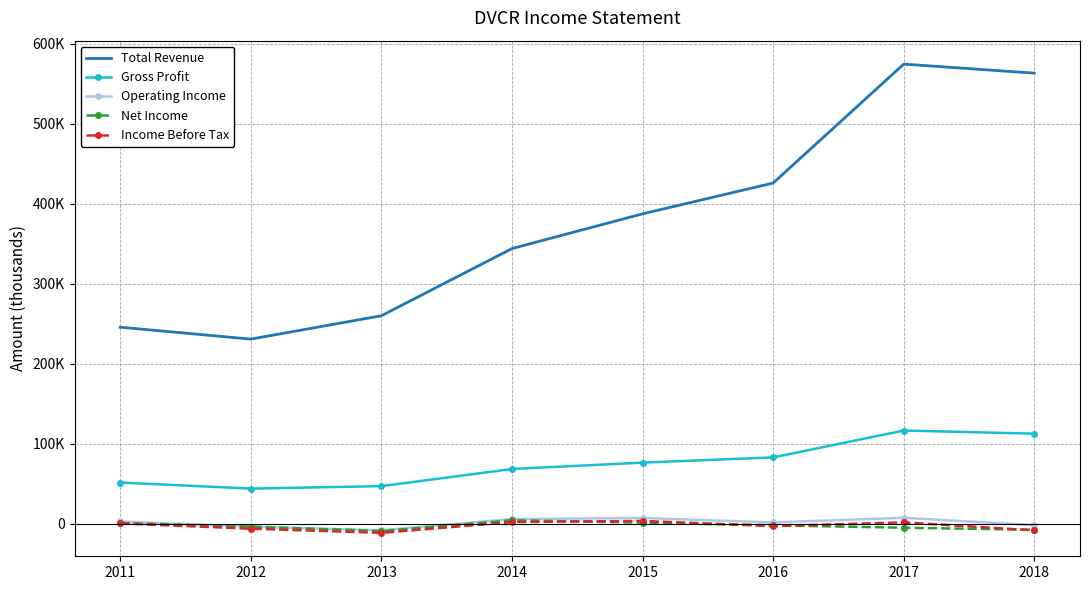

How many distinct data groups are displayed?

5